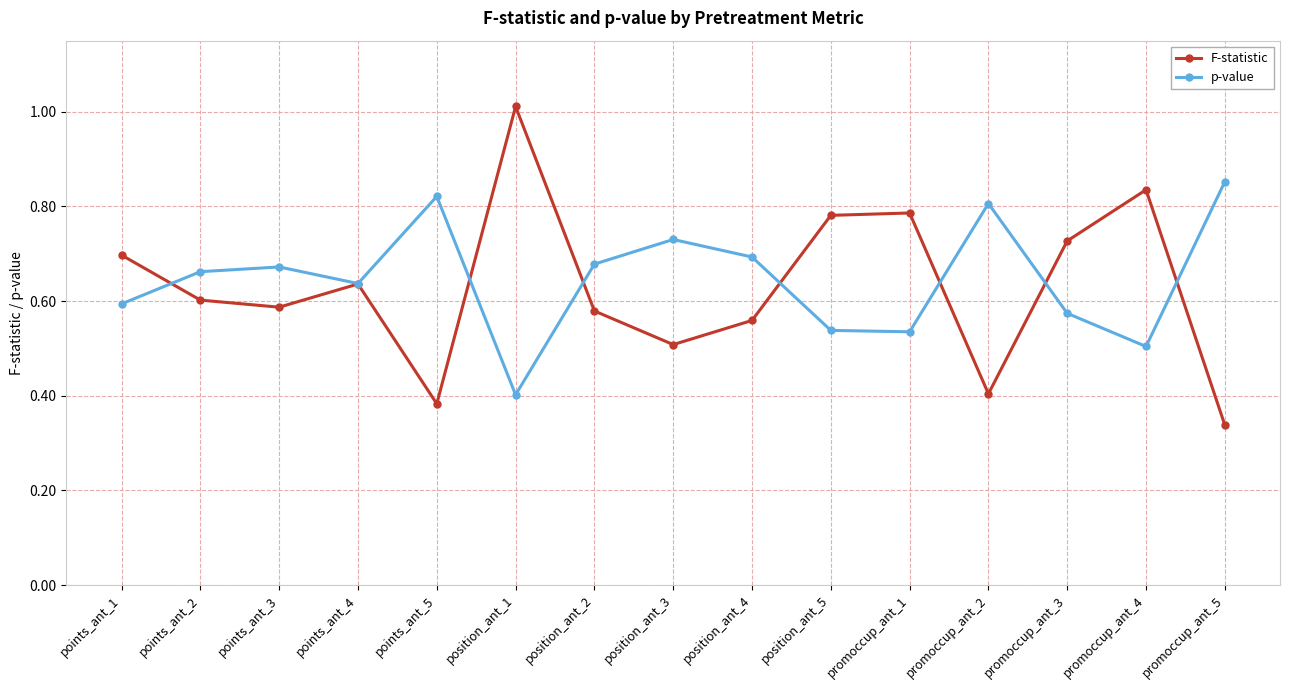

Where is p-value nearest to the value 0?

position_ant_1